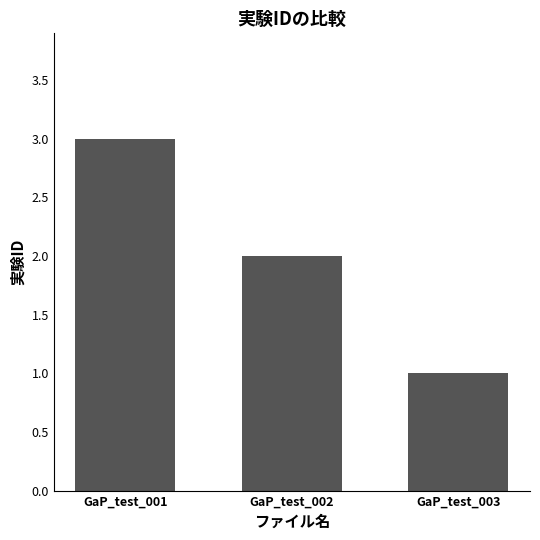

What is the value of the 2nd bar from the left?

2